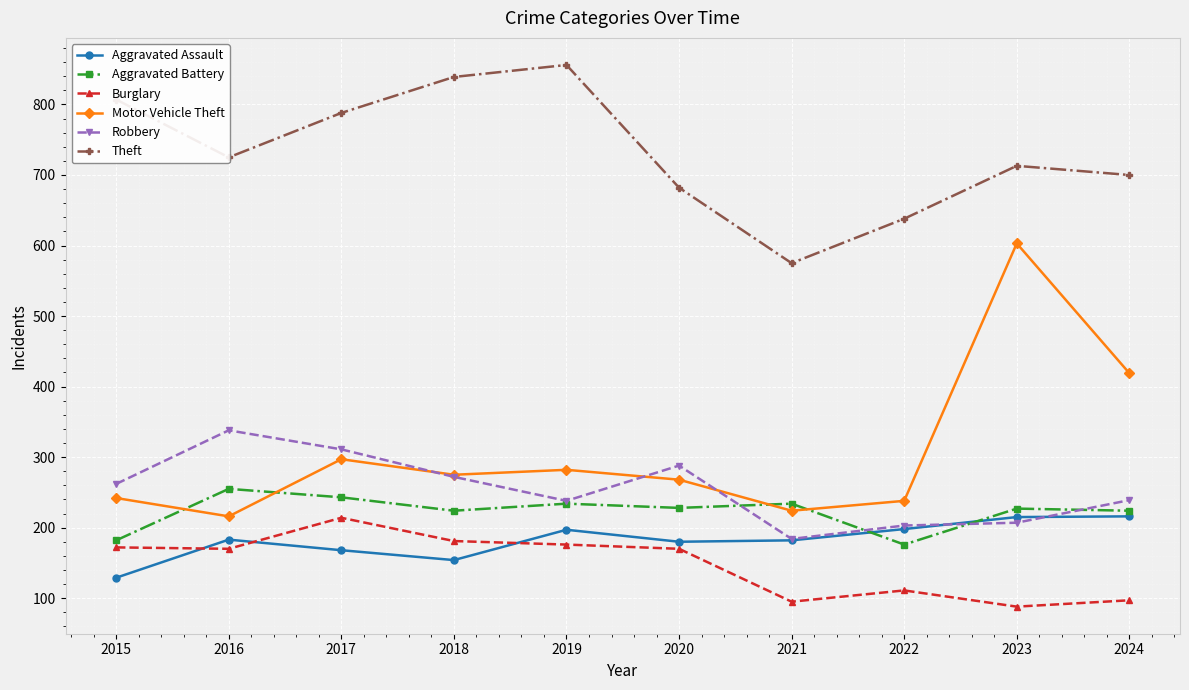

Where is Motor Vehicle Theft nearest to the value 409?

2024